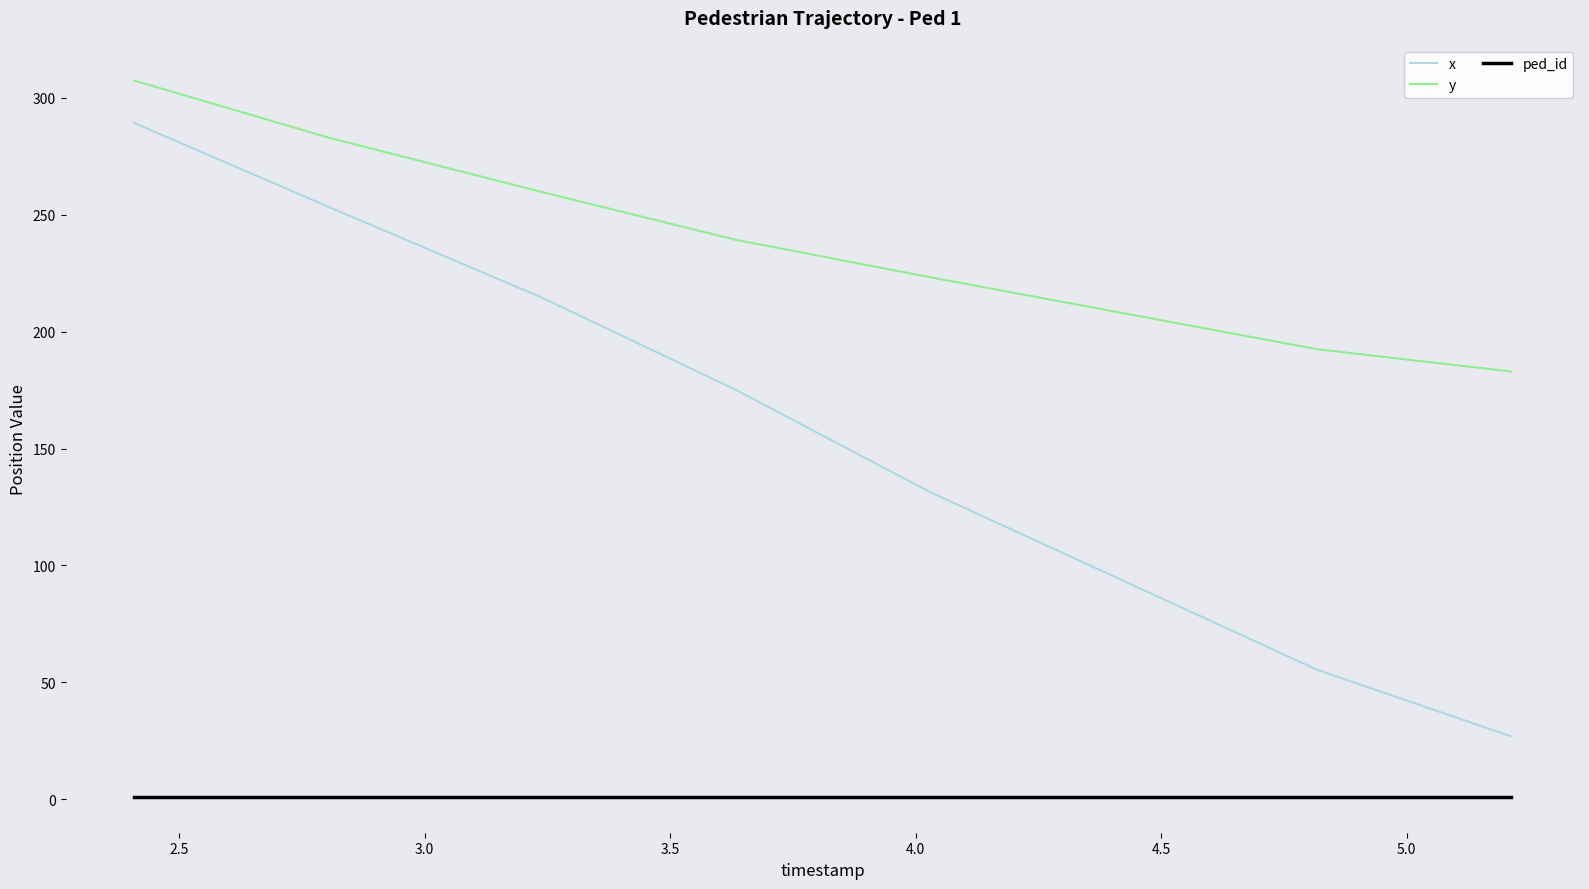

What is the difference between the second highest and second lowest values in the x series?

198.1